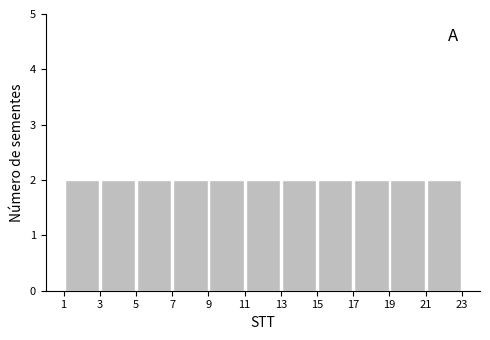

What is the height of the bar covering 15 to 17 on the x-axis? The values are not printed on the chart, so give them approximately, as read against the axis.

2